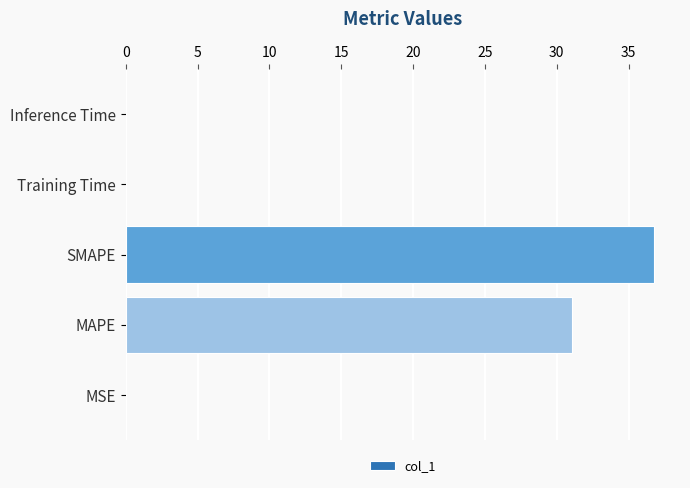

The chart shows a value of 36.7 at SMAPE. True or false?

True